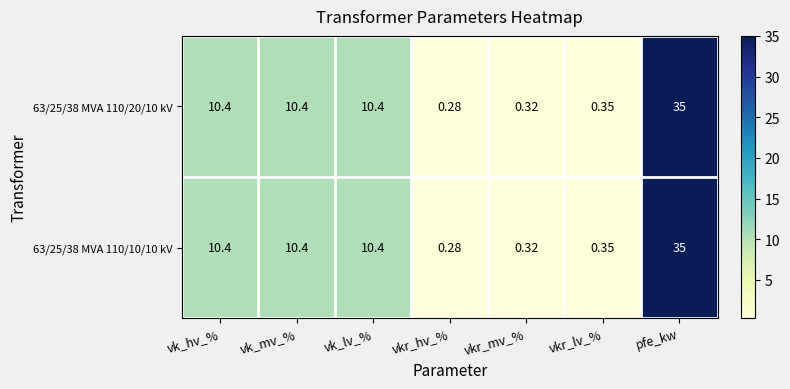

Where does the 63/25/38 MVA 110/10/10 kV series first go above 10?

vk_hv_%